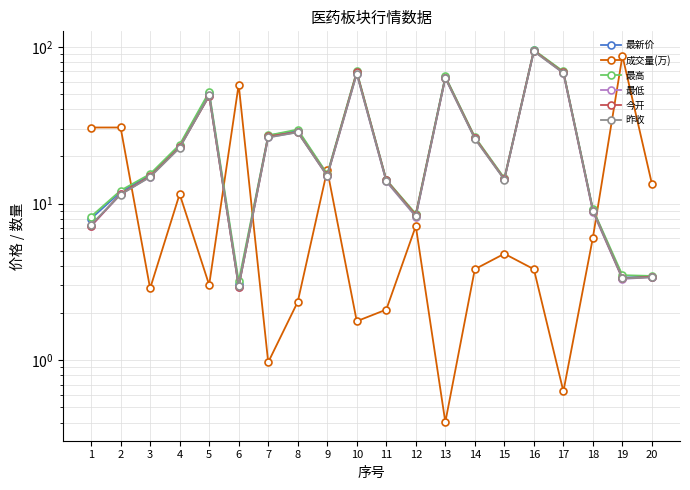

How many interior local valleys does the 今开 series have?

5